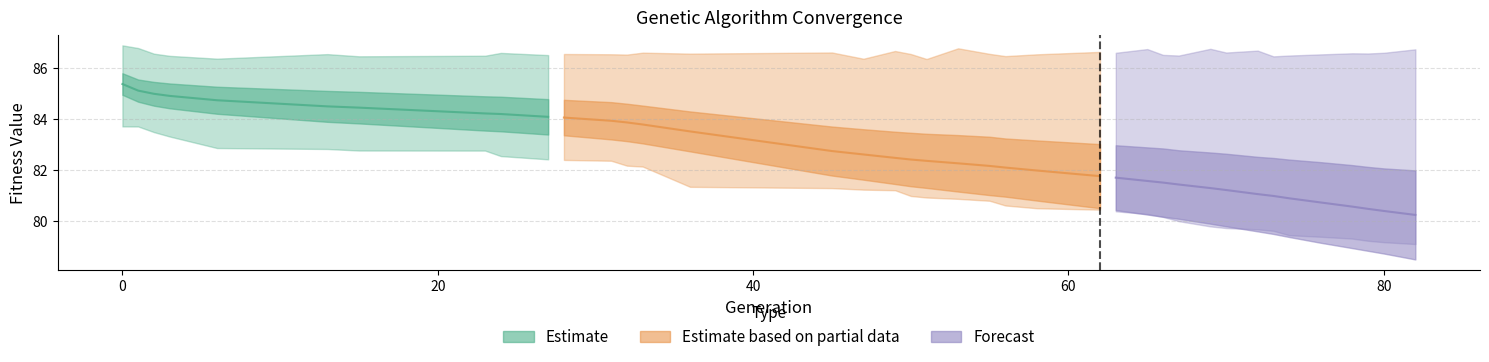

What value does the max series have at min?

86.8